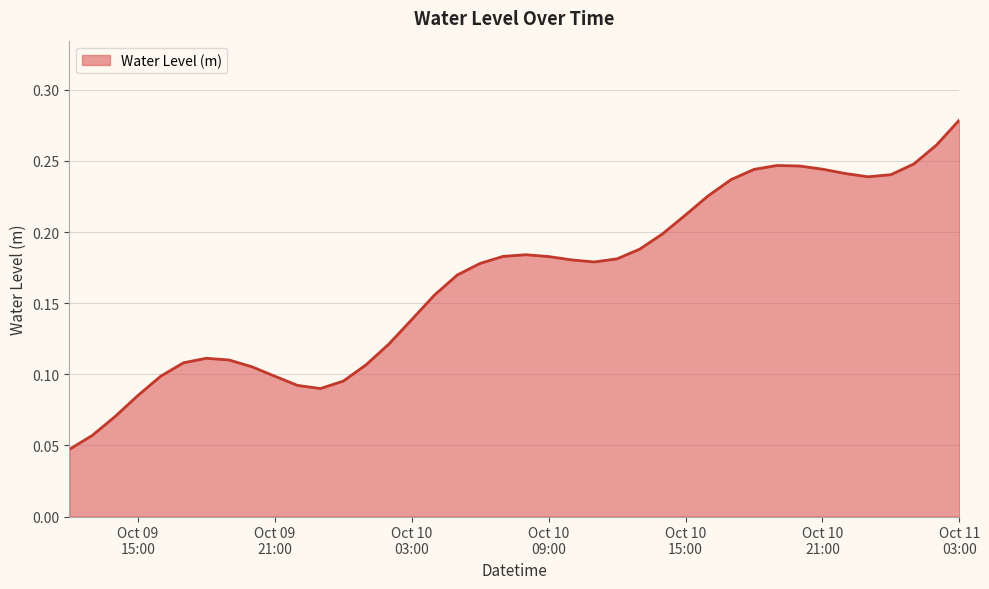

What is the difference between the maximum and second lowest values?

0.2